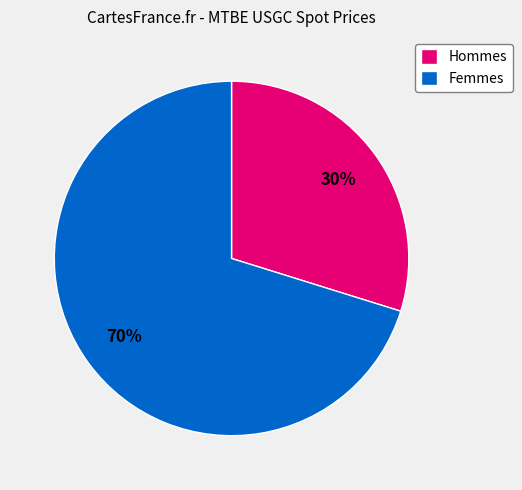

To the nearest percent, what percentage of the pie is Hommes?

30%